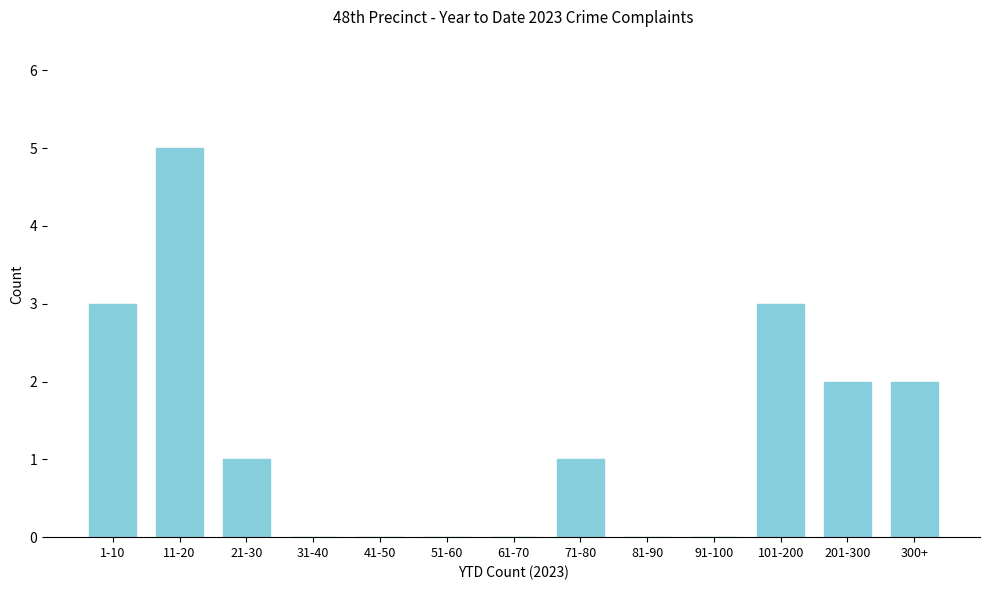

Reading left to right, extract all data points from this chart.

1-10=3	11-20=5	21-30=1	31-40=0	41-50=0	51-60=0	61-70=0	71-80=1	81-90=0	91-100=0	101-200=3	201-300=2	300+=2